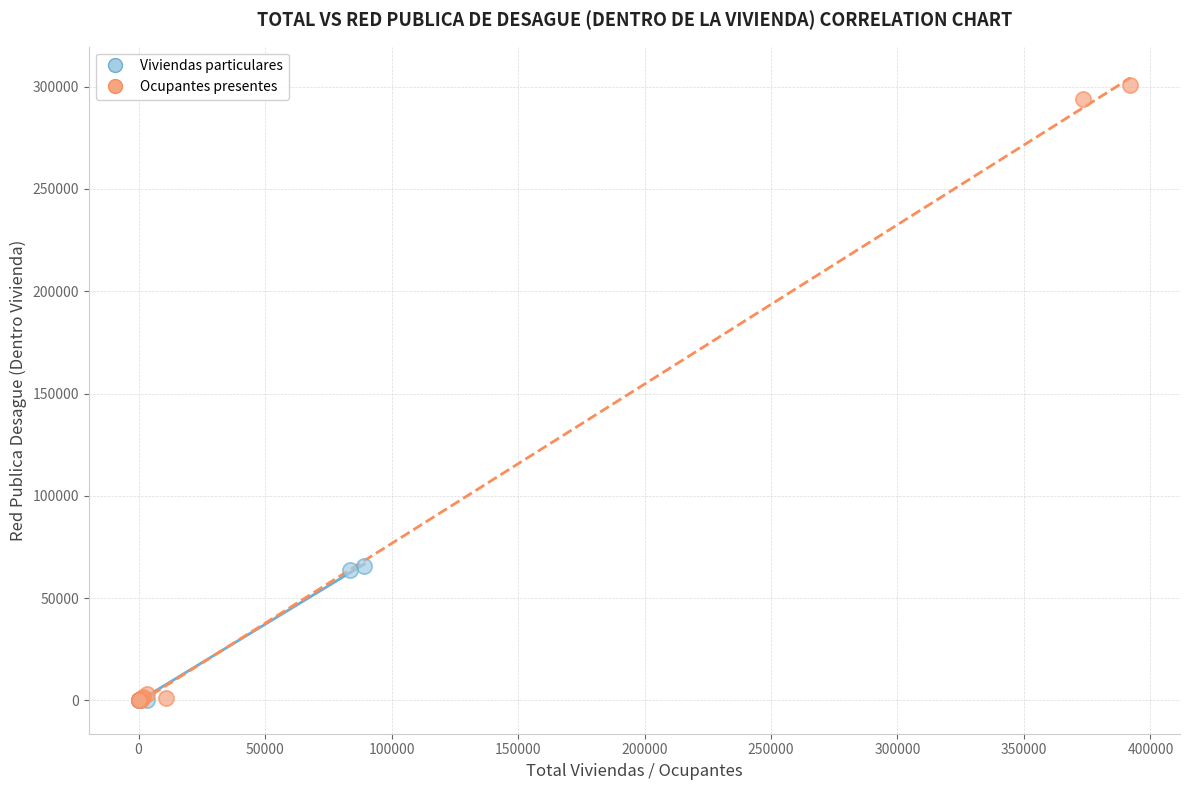

Which series has the largest Y range (max minus min)?

Ocupantes presentes